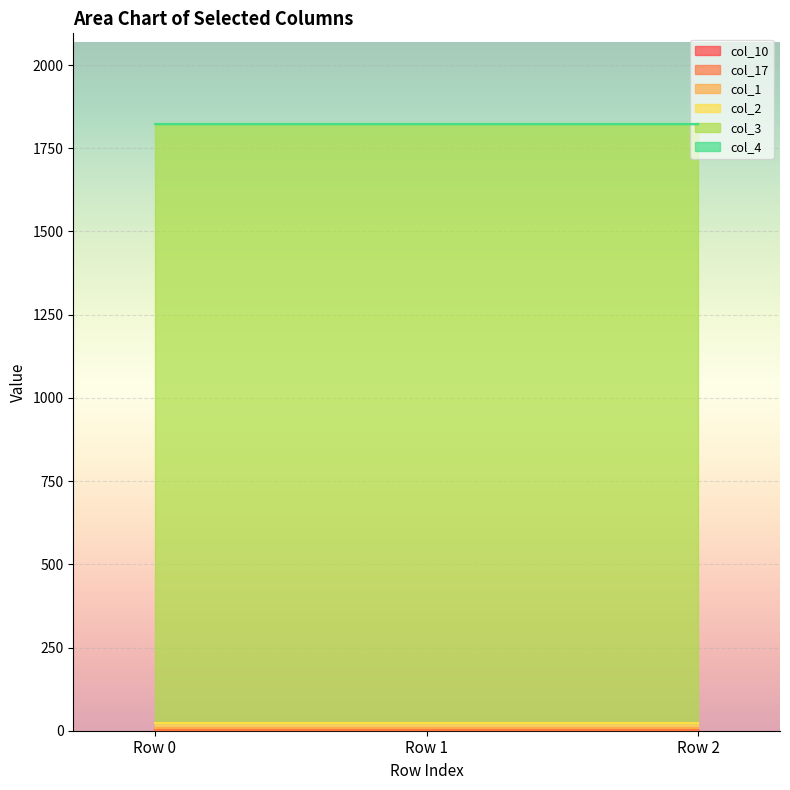

True or false: col_1 has a value of 6 at Row 0.

True